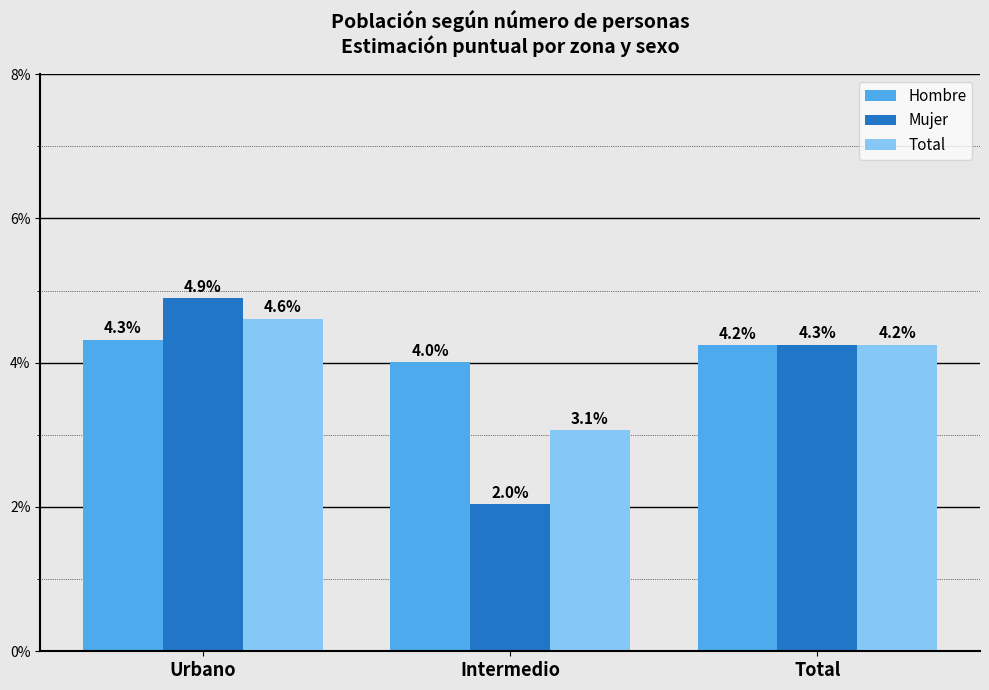

What is the lowest value of the Mujer series?

2.0